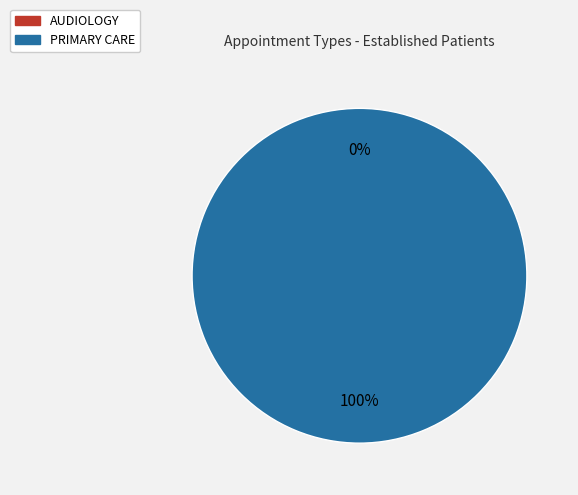

Count the number of slices in the pie.

2